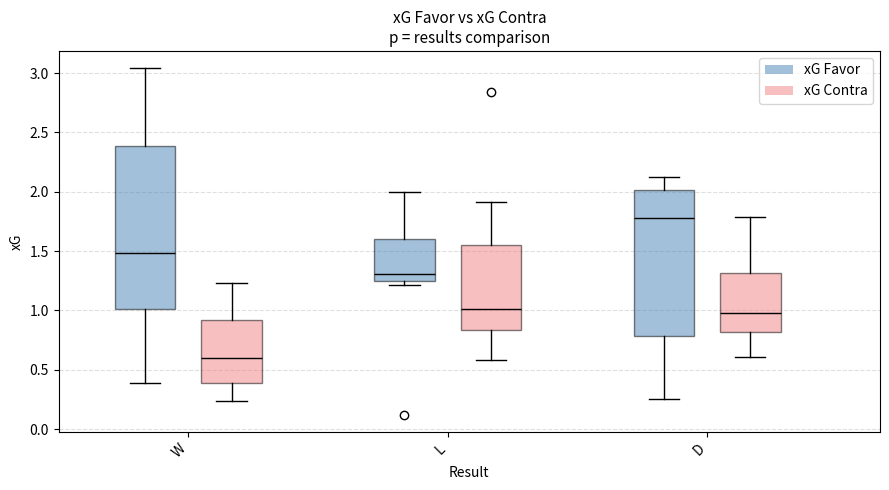

Reading left to right, read every box against the y-axis: the position of its median line, the range the box covers, and the ends of its whiskers. The values are not printed on the chart, so give them approximately, as read against the axis.

W (xG Favor): median 1.50, box 1.00 to 2.40, whiskers 0.40 to 3.05
W (xG Contra): median 0.60, box 0.40 to 0.90, whiskers 0.25 to 1.25
L (xG Favor): median 1.30, box 1.25 to 1.60, whiskers 1.20 to 2.00
L (xG Contra): median 1.00, box 0.85 to 1.55, whiskers 0.60 to 1.90
D (xG Favor): median 1.80, box 0.80 to 2.00, whiskers 0.25 to 2.10
D (xG Contra): median 1.00, box 0.80 to 1.30, whiskers 0.60 to 1.80